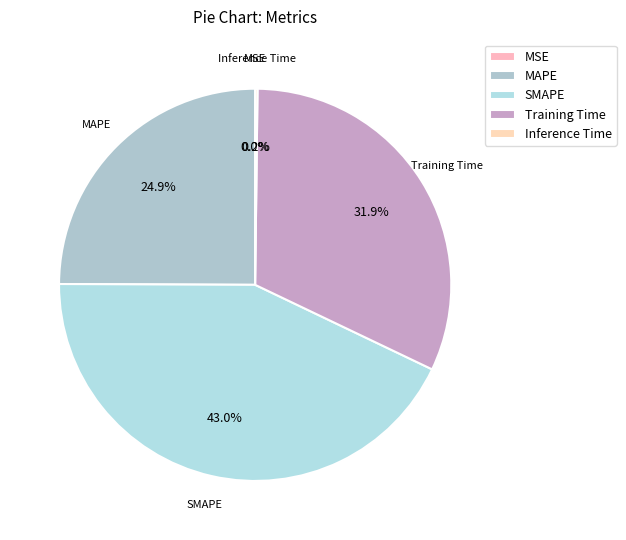

Does any single category account for the majority?

No